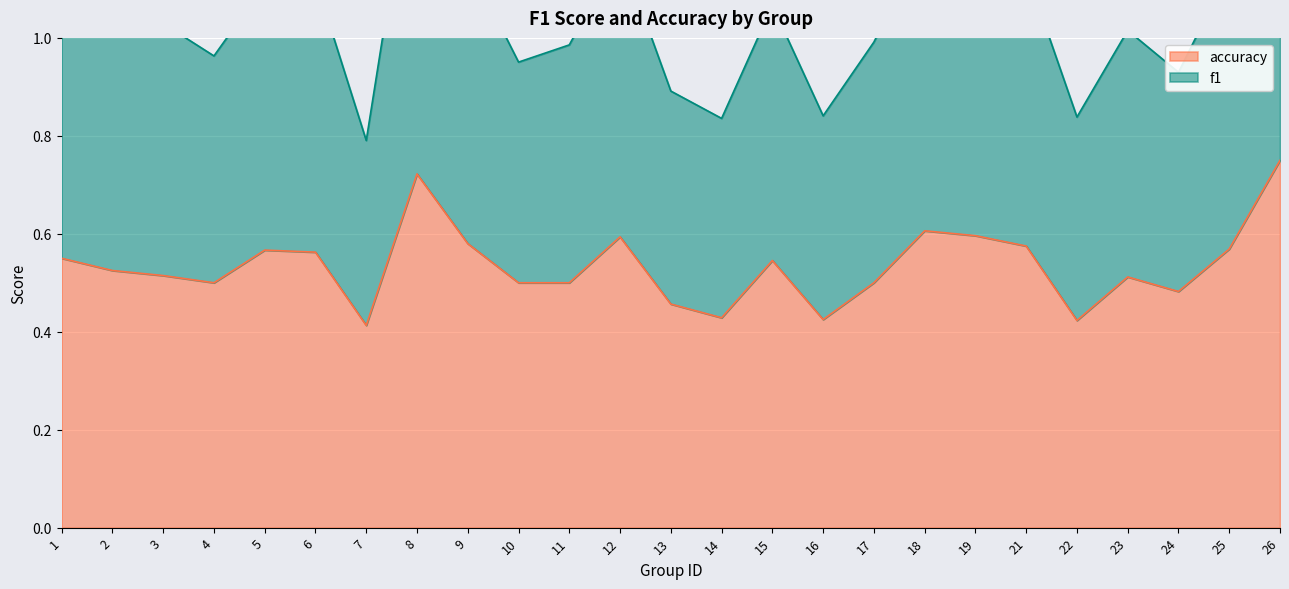

List the series in order of their overall mean, lowest first.

accuracy, f1